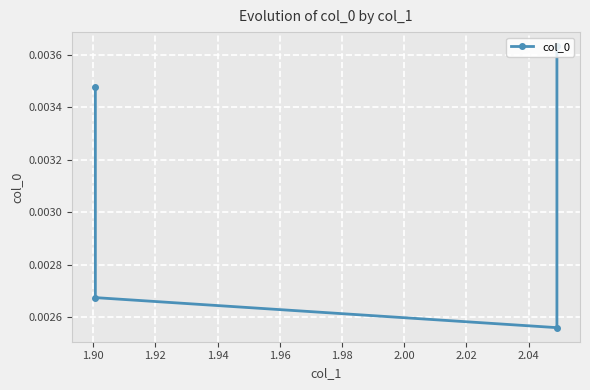

How many interior local valleys (lower than both neighbors) does the data have?

1